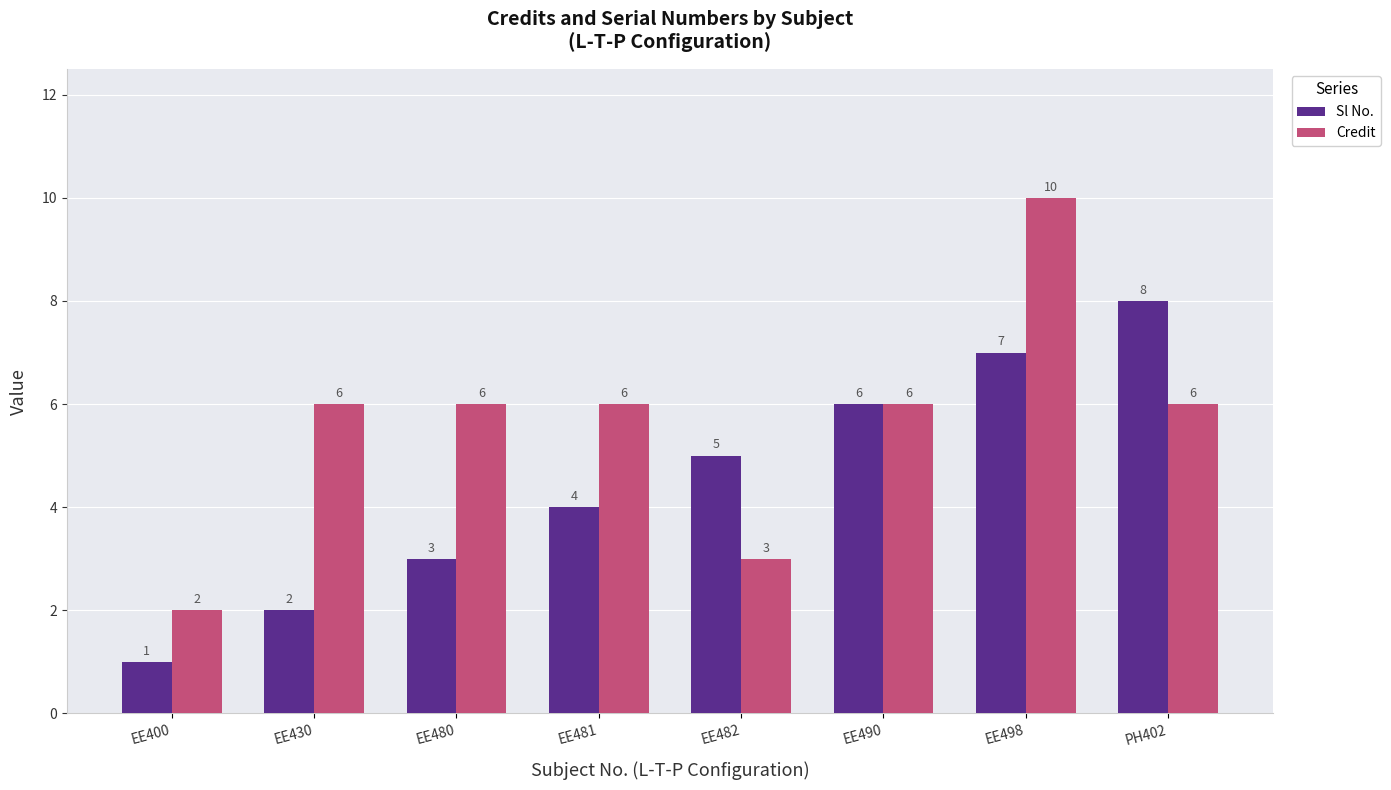

What is the highest value of the Sl No. series?

8